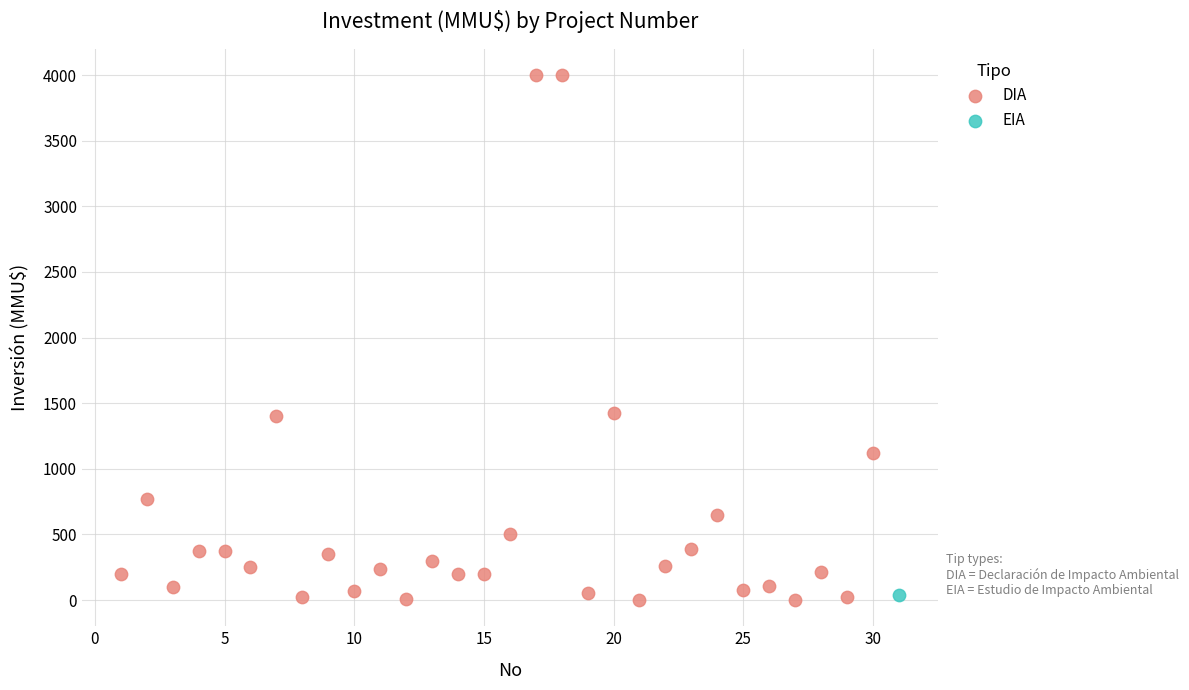

What are all the series names shown in the legend?

DIA, EIA